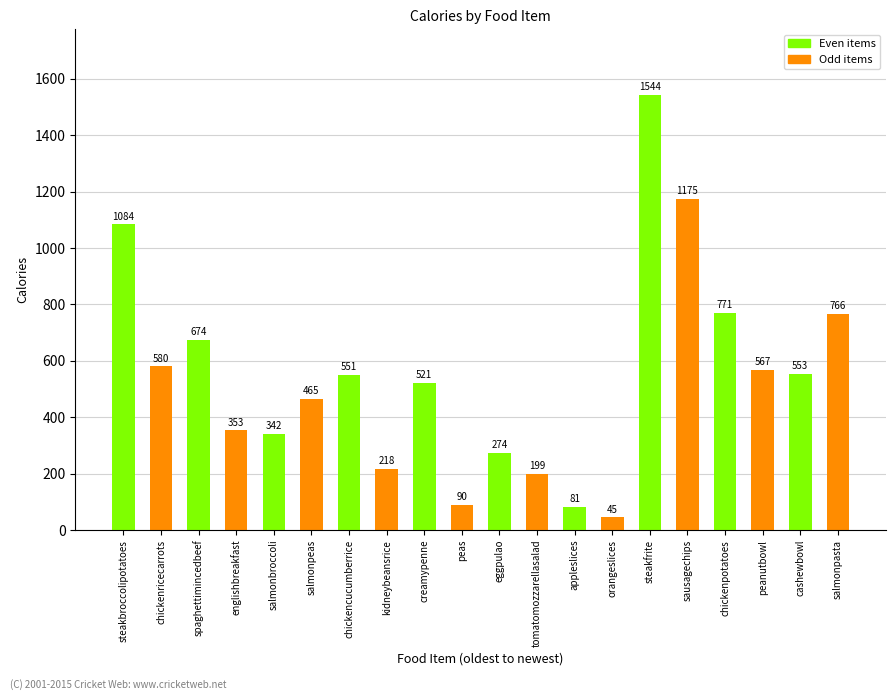

At which label does the data first exceed 551?

steakbroccolipotatoes